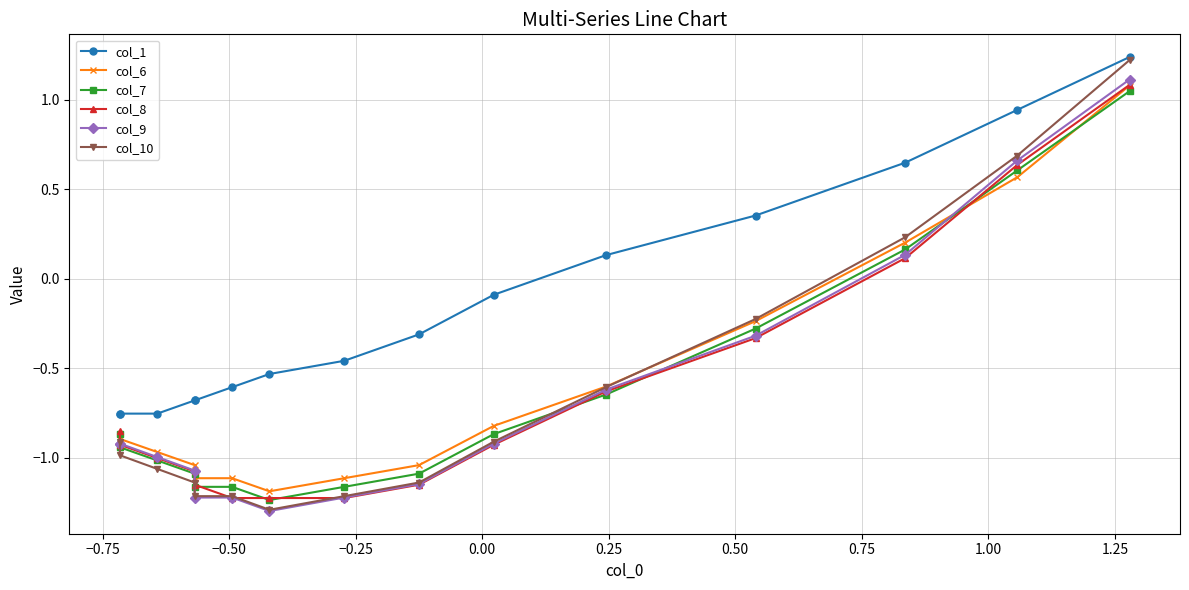

How many times do col_8 and col_7 cross each other?

6